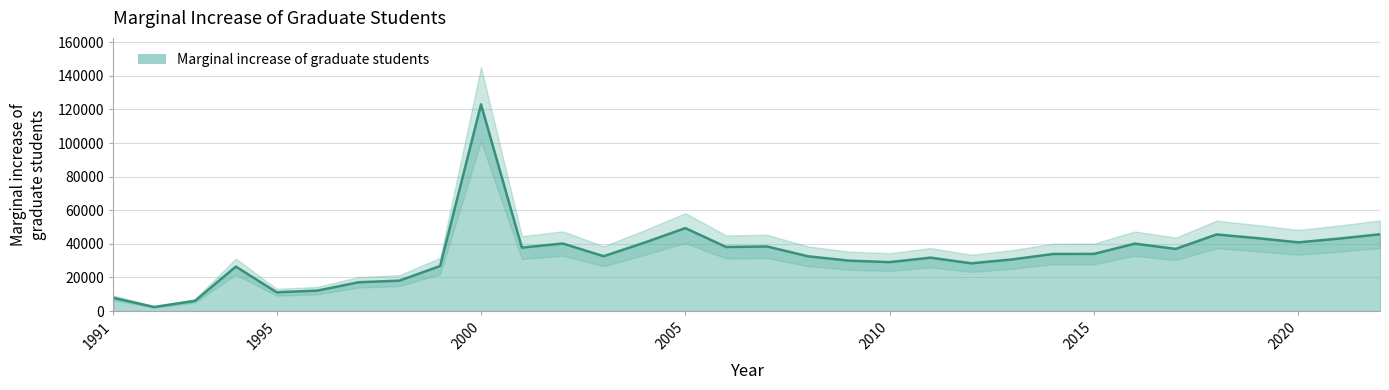

What is the difference between the values at 2015 and 1997?

16887